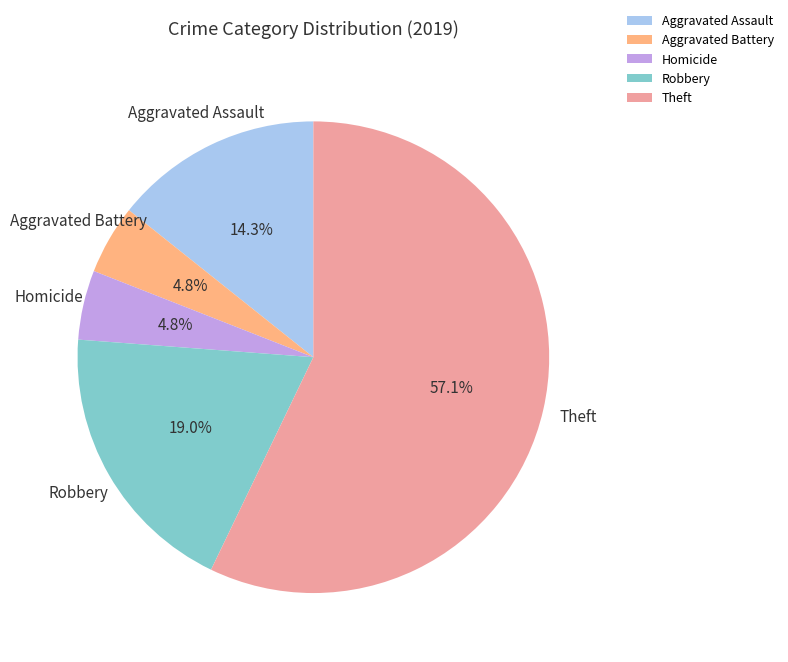

What portion of the pie excludes Homicide?

95.2%